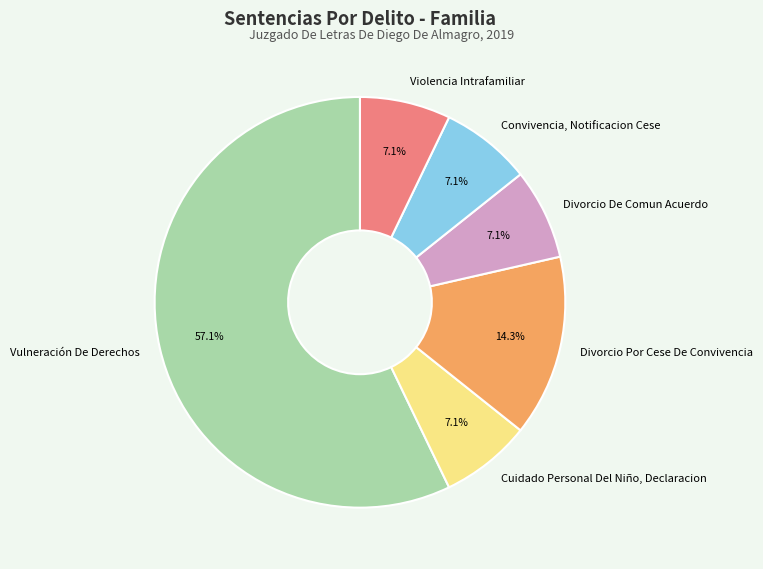

What percentage is NOT represented by Divorcio Por Cese De Convivencia?

85.7%